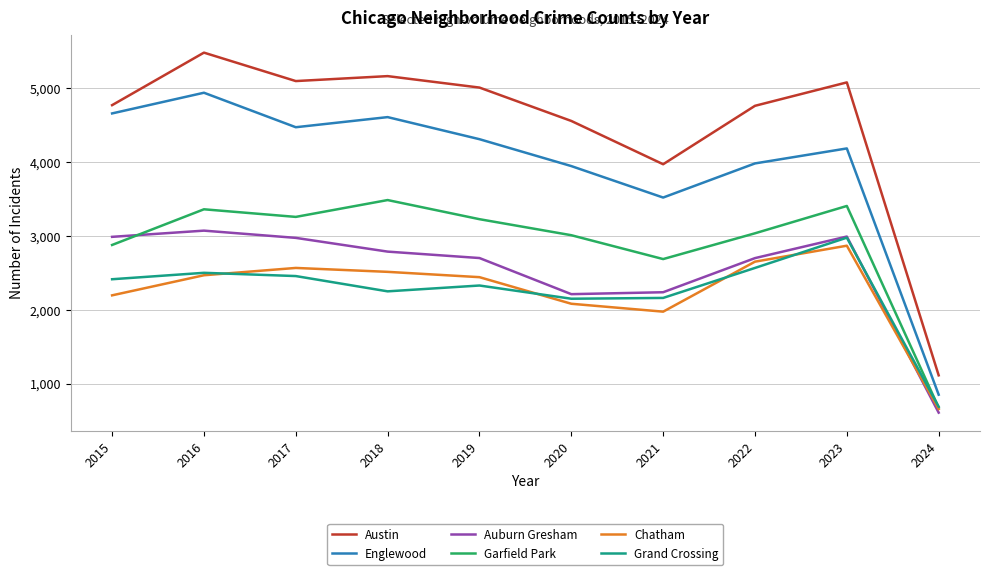

How many interior local peaks does the Austin series have?

3